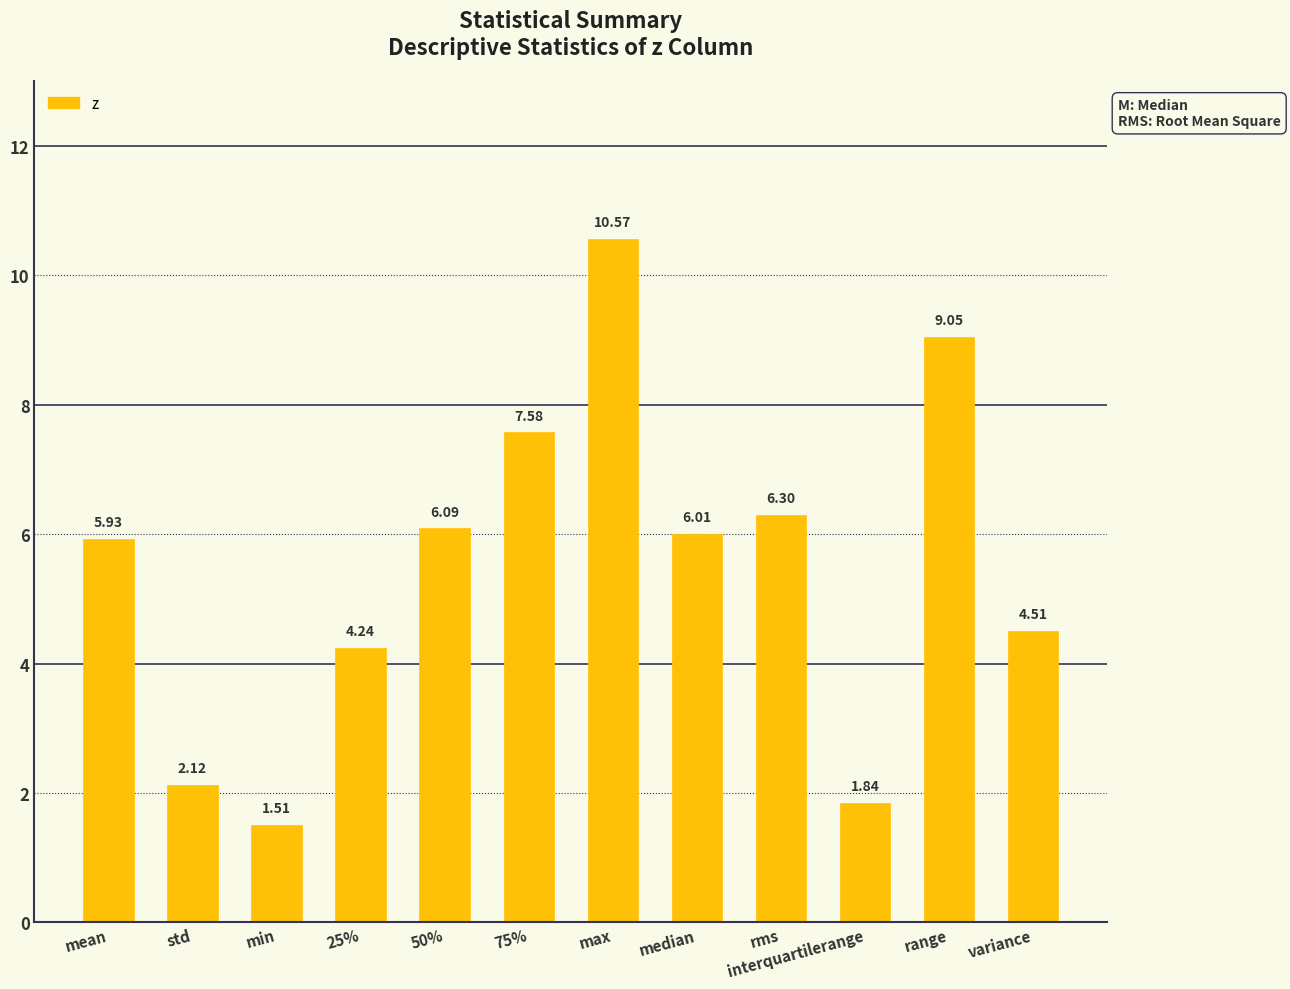

Read the value at median.

6.0